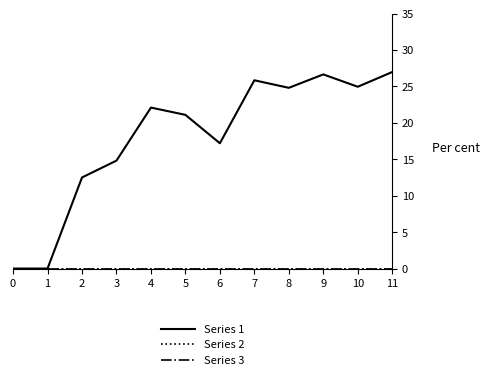

Reading left to right, transcribe all the data shown in this chart.

Series 1: 0=0.0	1=0.0	2=12.5	3=14.8	4=22.1	5=21.1	6=17.2	7=25.8	8=24.8	9=26.6	10=25.0	11=27.0
Series 2: 0=0.0	1=0.0	2=0.0	3=0.0	4=0.0	5=0.0	6=0.0	7=0.0	8=0.0	9=0.0	10=0.0	11=0.0
Series 3: 0=0.0	1=0.0	2=0.0	3=0.0	4=0.0	5=0.0	6=0.0	7=0.0	8=0.0	9=0.0	10=0.0	11=0.0